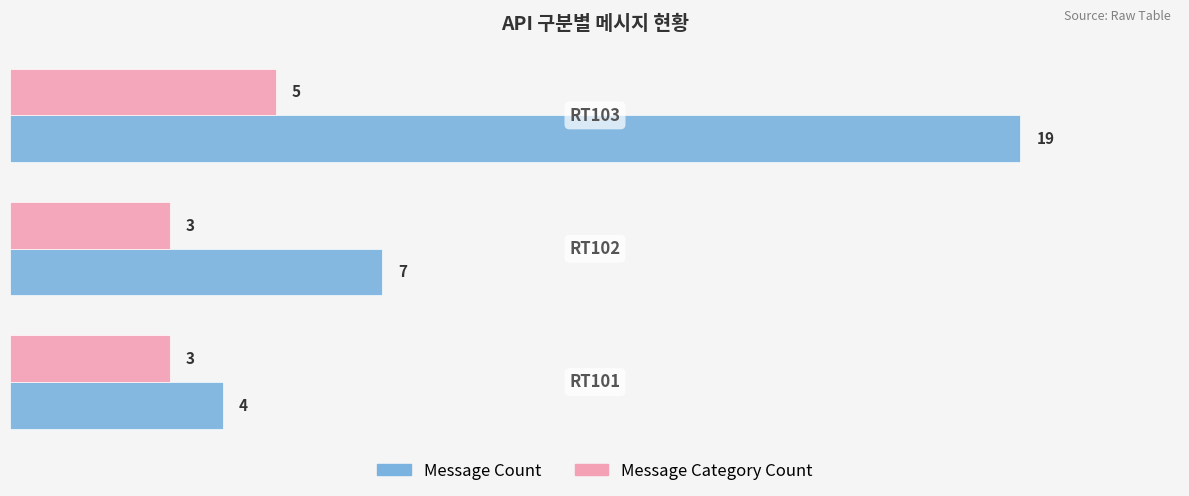

What is the highest value of the Message Count series?

19